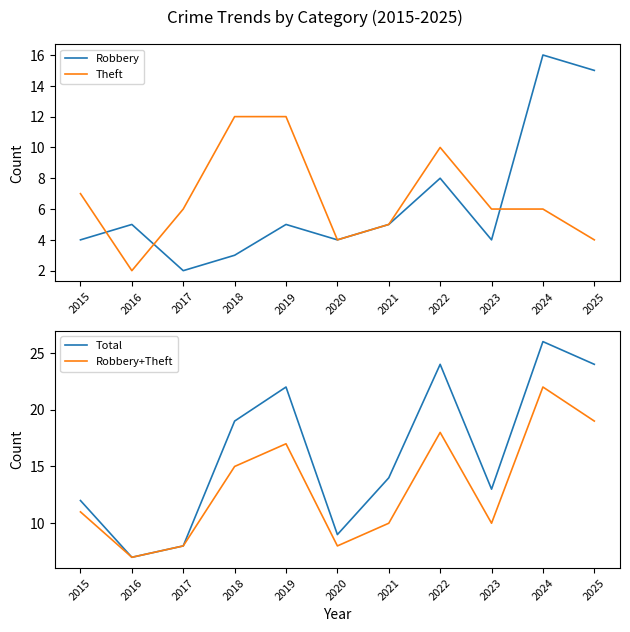

What are all the series names shown in the legend?

Robbery, Theft, Total, Robbery+Theft